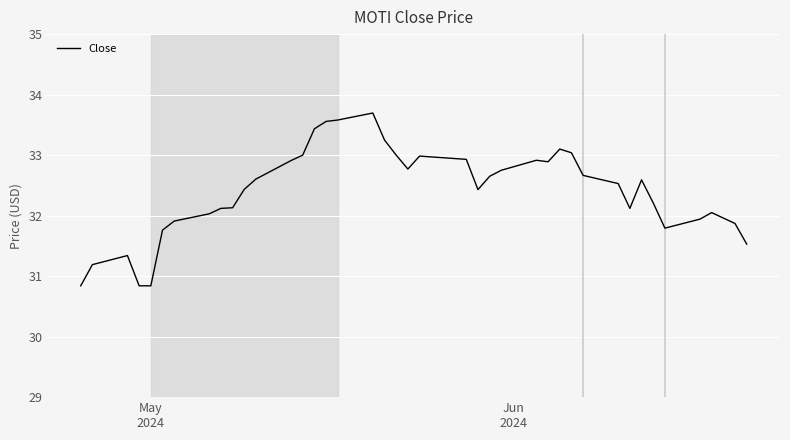

What is the difference between the maximum and minimum values?

2.9